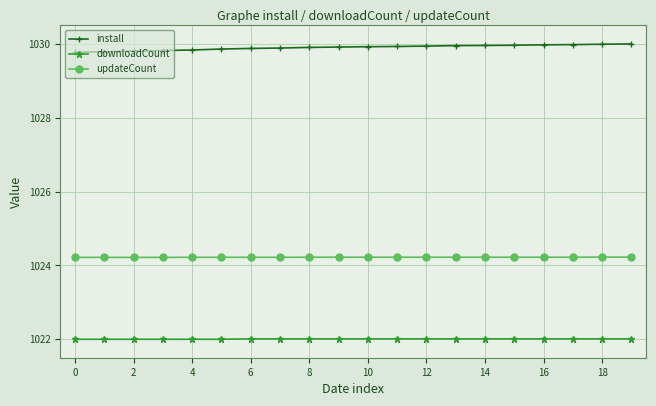

True or false: downloadCount and install intersect in this chart.

False